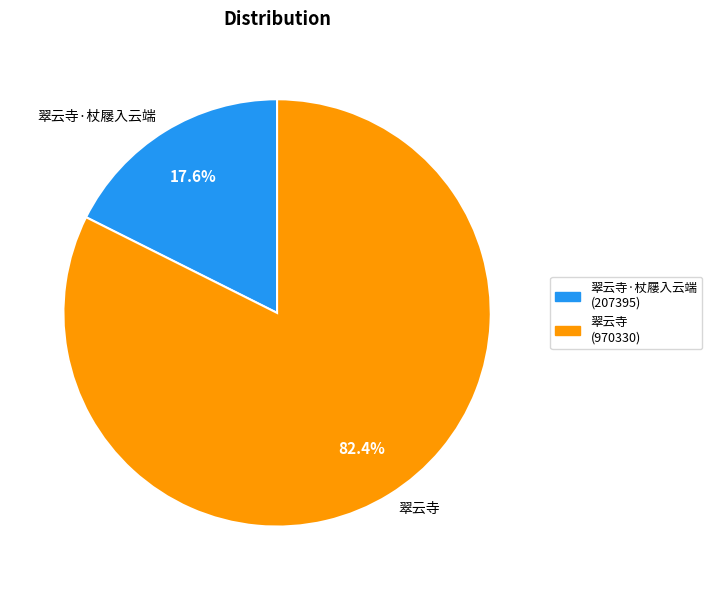

What is the smallest slice in the pie chart?

翠云寺·杖屦入云端